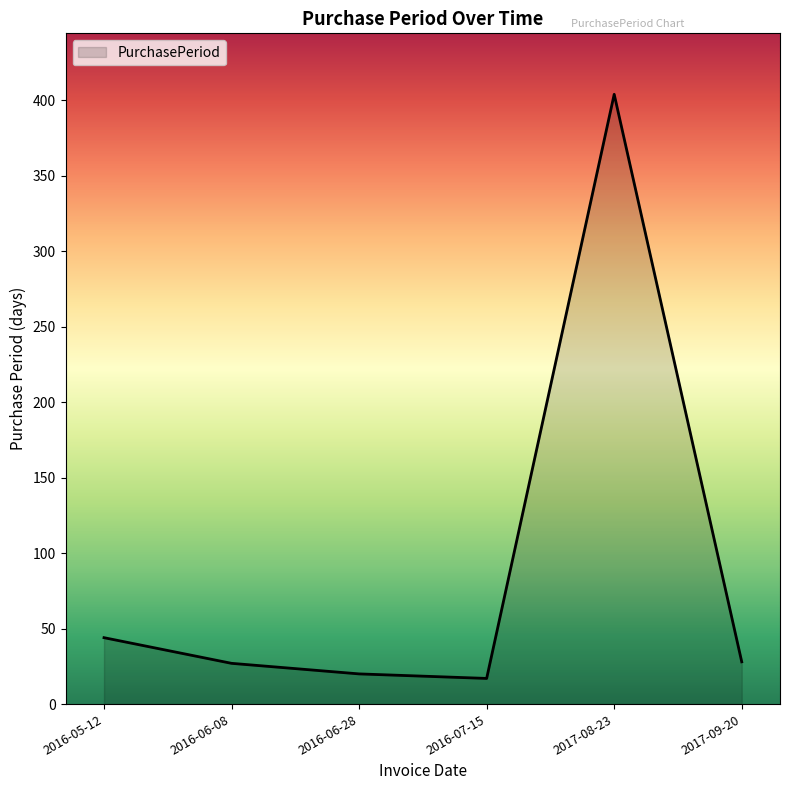

What is the ratio of the value at 2017-08-23 to the value at 2016-06-08?

15.0